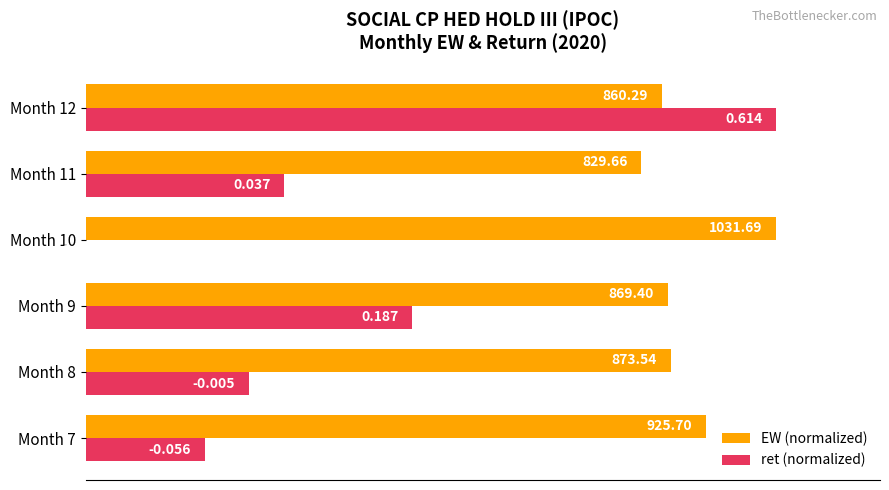

What are all the series names shown in the legend?

EW (normalized), ret (normalized)